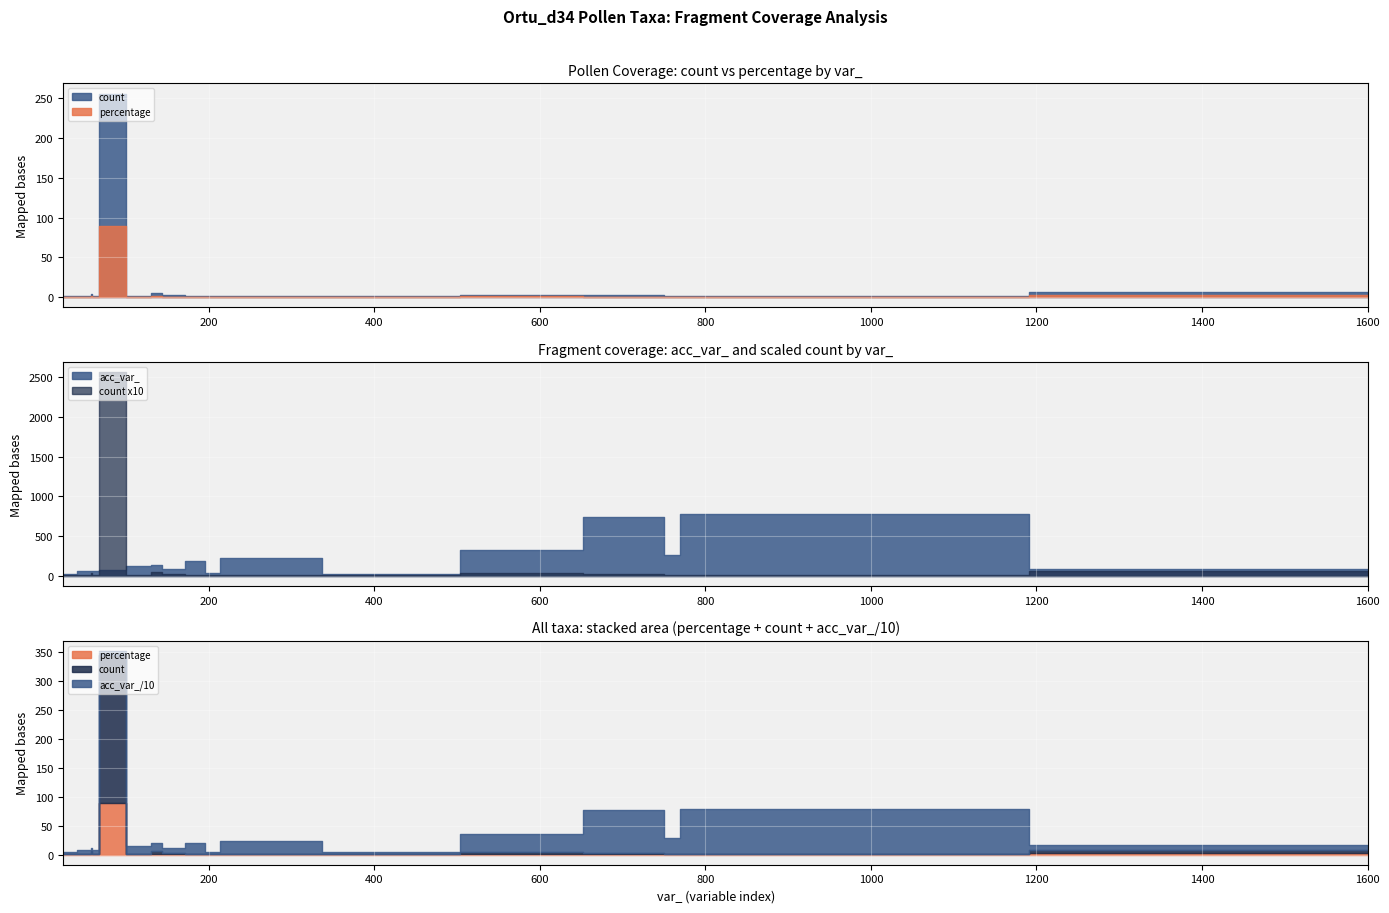

Reading right to left, list all the values displayed in this chart.

count: Ranunculaceae=5.0	Gramineae=6.0	Mercurialis=1.0	Leguminosae=2.0	Chenopodiaceae=1.0	Centaurea=1.0	Cichorioideae=1.0	Quercus=2.0	Pinus=256.0	Picea=1.0	Oleaceae=1.0	Ligustrum=1.0	Juniperus=4.0	Juglans=1.0	Fraxinus=1.0	Corylus=1.0	Abies=3.0
percentage: Ranunculaceae=1.7	Gramineae=2.1	Mercurialis=0.3	Leguminosae=0.7	Chenopodiaceae=0.3	Centaurea=0.3	Cichorioideae=0.3	Quercus=0.7	Pinus=88.9	Picea=0.3	Oleaceae=0.3	Ligustrum=0.3	Juniperus=1.4	Juglans=0.3	Fraxinus=0.3	Corylus=0.3	Abies=1.0
acc_var_: Ranunculaceae=135.0	Gramineae=80.0	Mercurialis=227.0	Leguminosae=744.0	Chenopodiaceae=24.0	Centaurea=267.0	Cichorioideae=25.0	Quercus=86.0	Pinus=75.0	Picea=126.0	Oleaceae=781.0	Ligustrum=61.0	Juniperus=58.0	Juglans=57.0	Fraxinus=190.0	Corylus=31.0	Abies=321.0